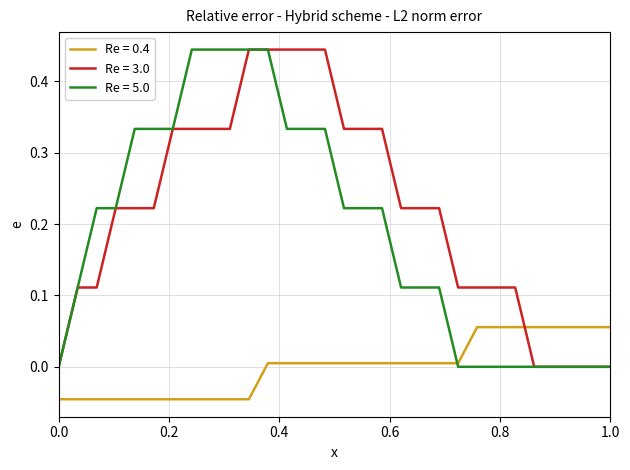

True or false: Re = 3.0 and Re = 0.4 intersect in this chart.

True